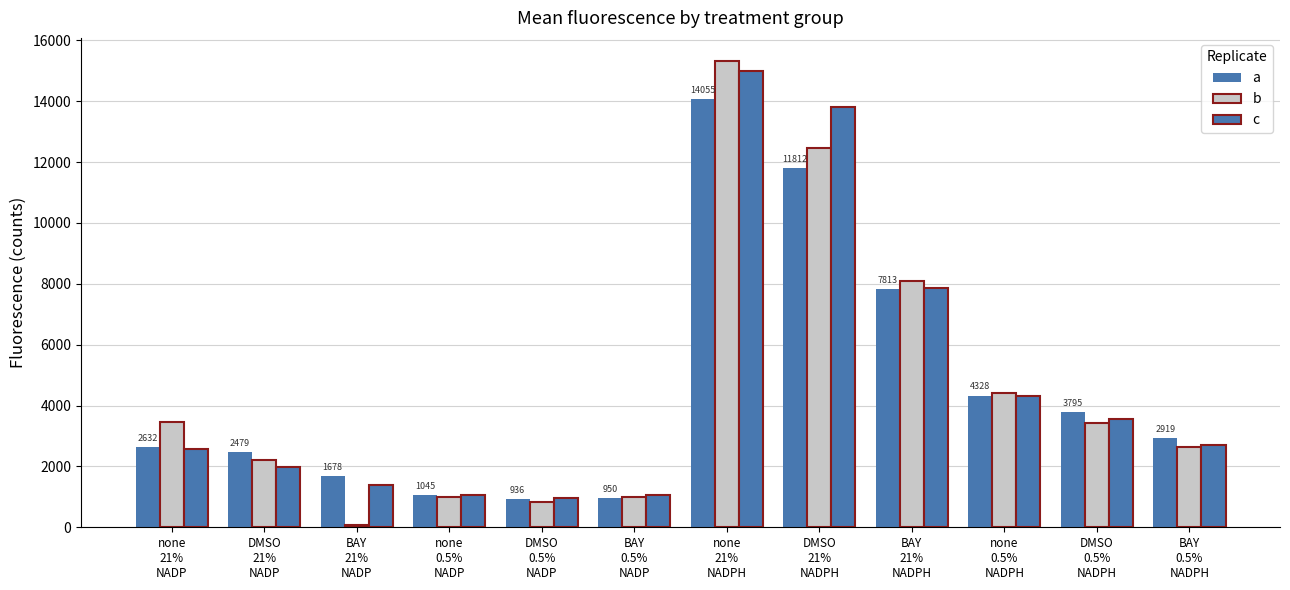

How many series are shown in this chart?

3